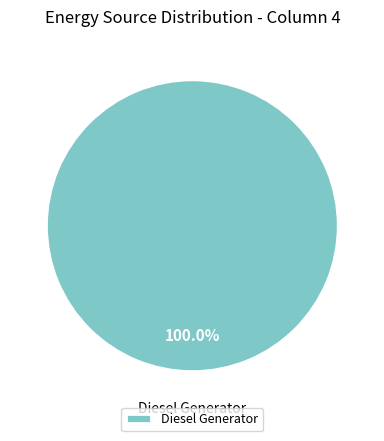

Rank the categories by value from highest to lowest.

Diesel Generator